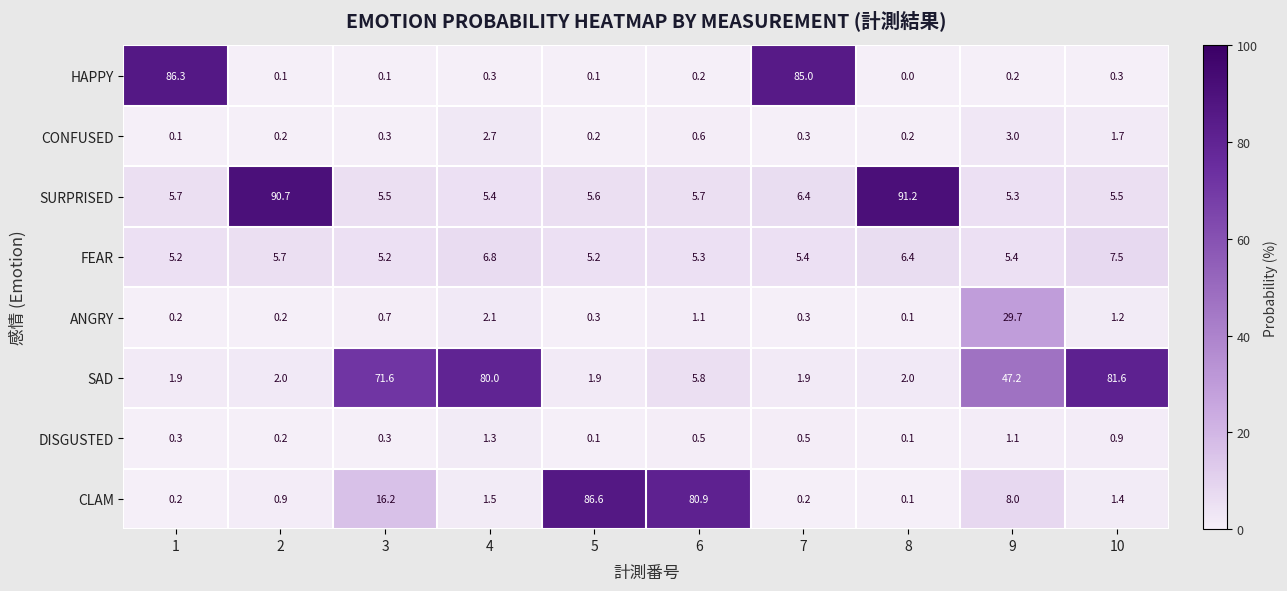

At which category does the chart reach its minimum across all series?

8